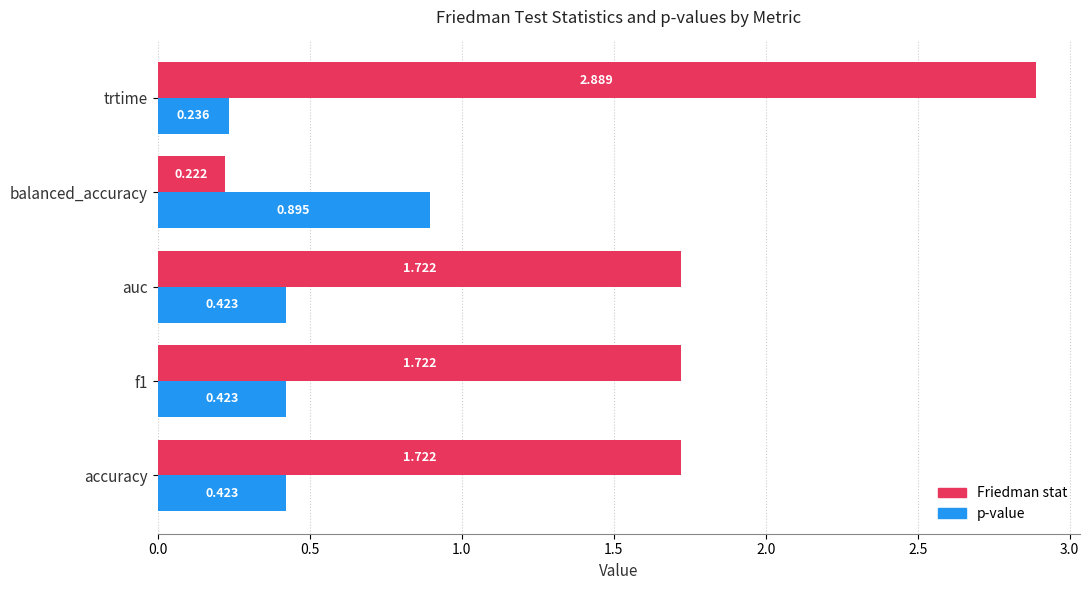

What is the difference between the maximum and minimum values in the Friedman stat series?

2.7